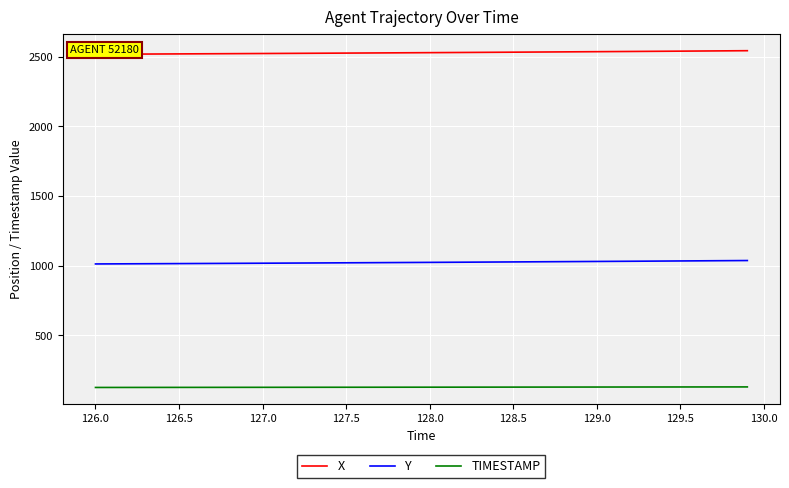

True or false: Y has a value of 476.0 at 128.5.

False